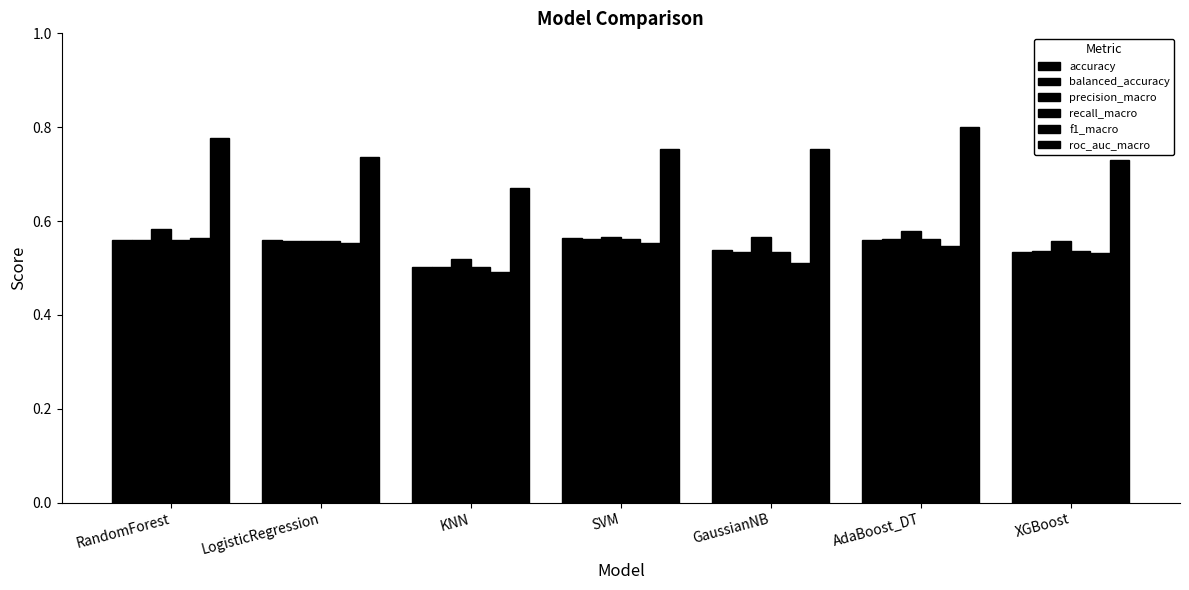

At which category is the sum across all series the highest?

AdaBoost_DT